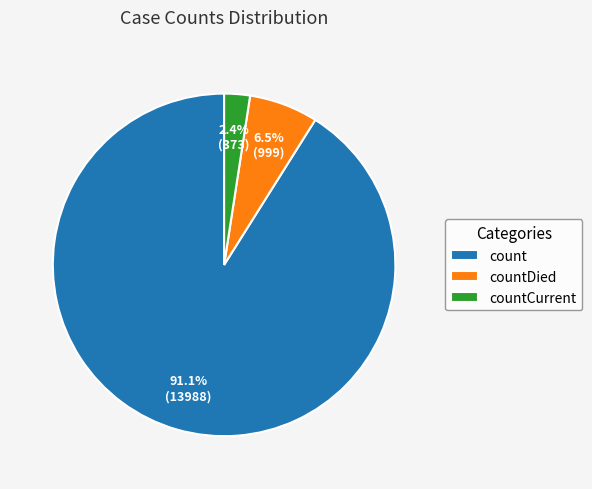

Which slice is the smallest?

countCurrent